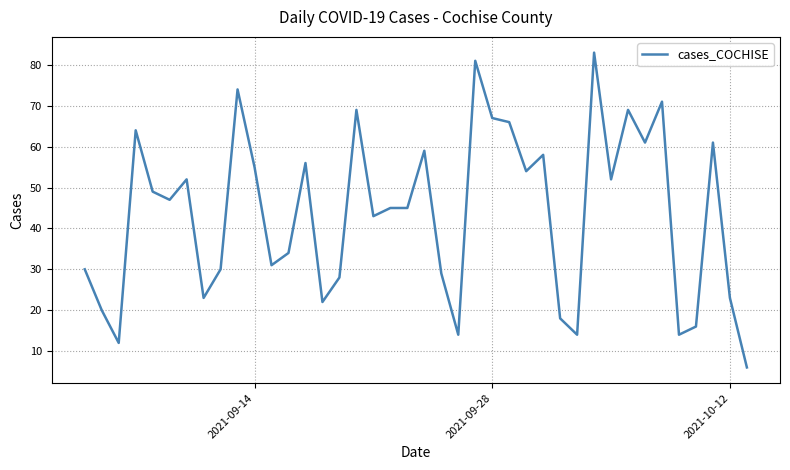

What is the maximum value shown in the chart?

83